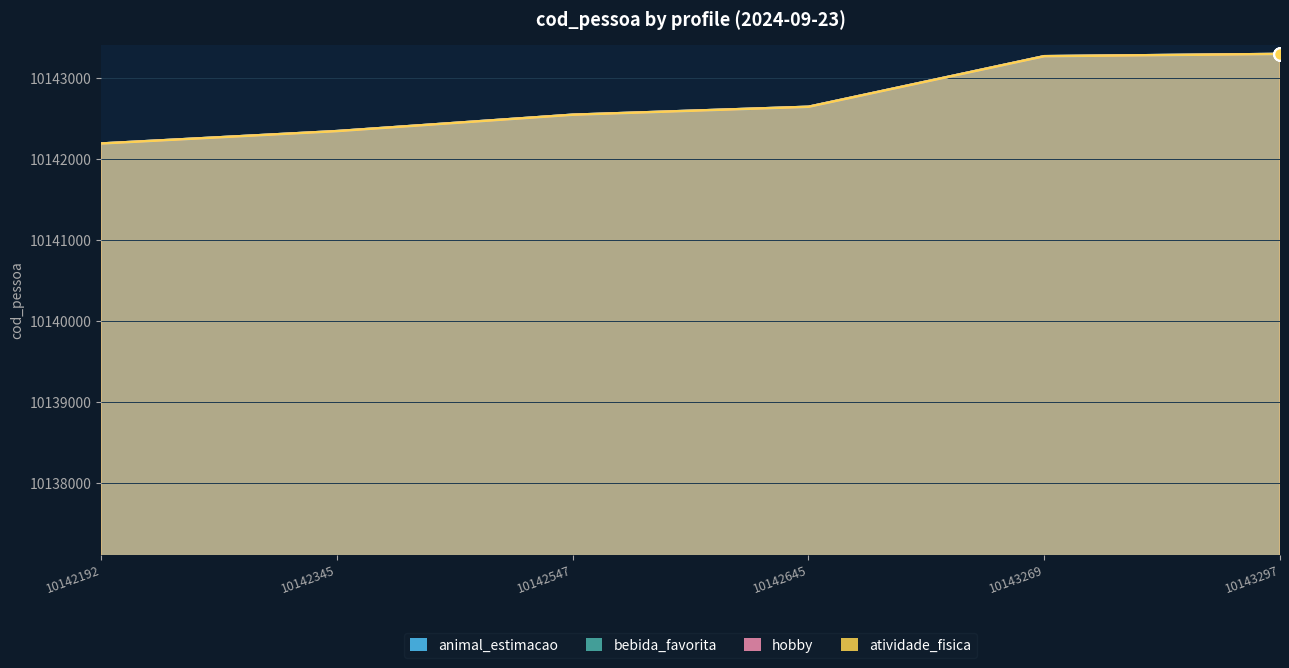

True or false: hobby and bebida_favorita cross at least once.

False